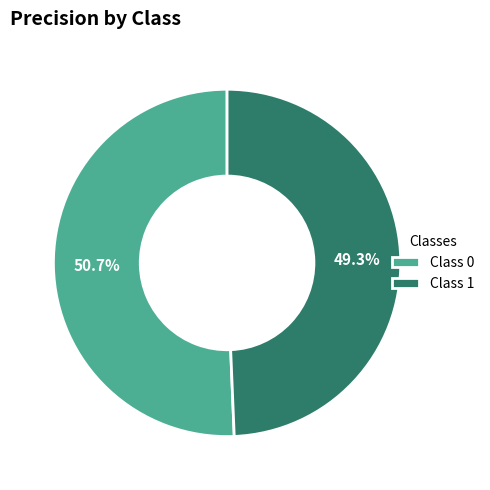

Which slice is the smallest?

Class 1